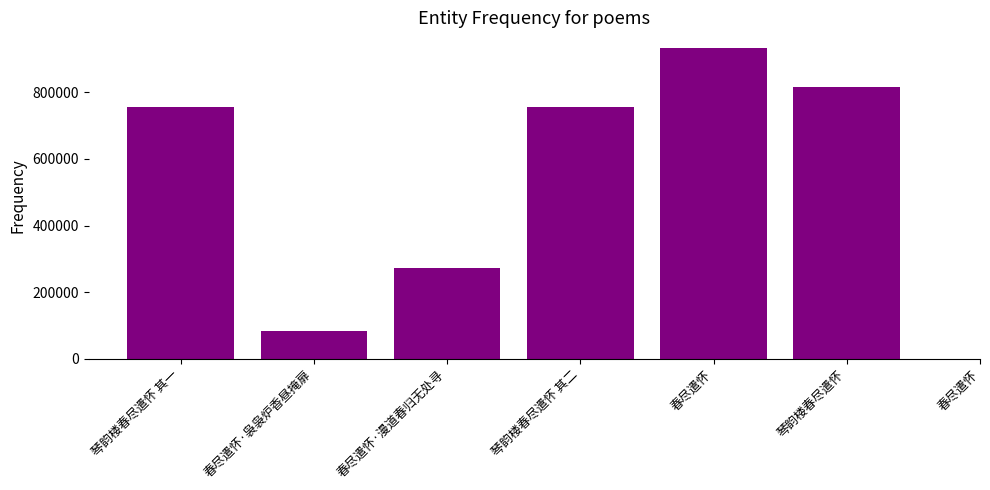

The chart shows a value of 84031 at 春尽遣怀·袅袅炉香昼掩扉. True or false?

True